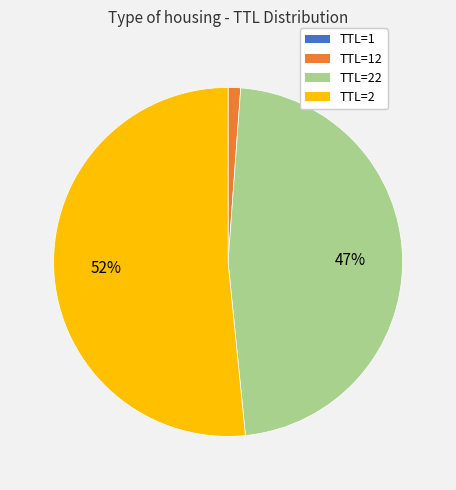

To the nearest percent, what is the difference between the largest and smallest slice percentages?

52%